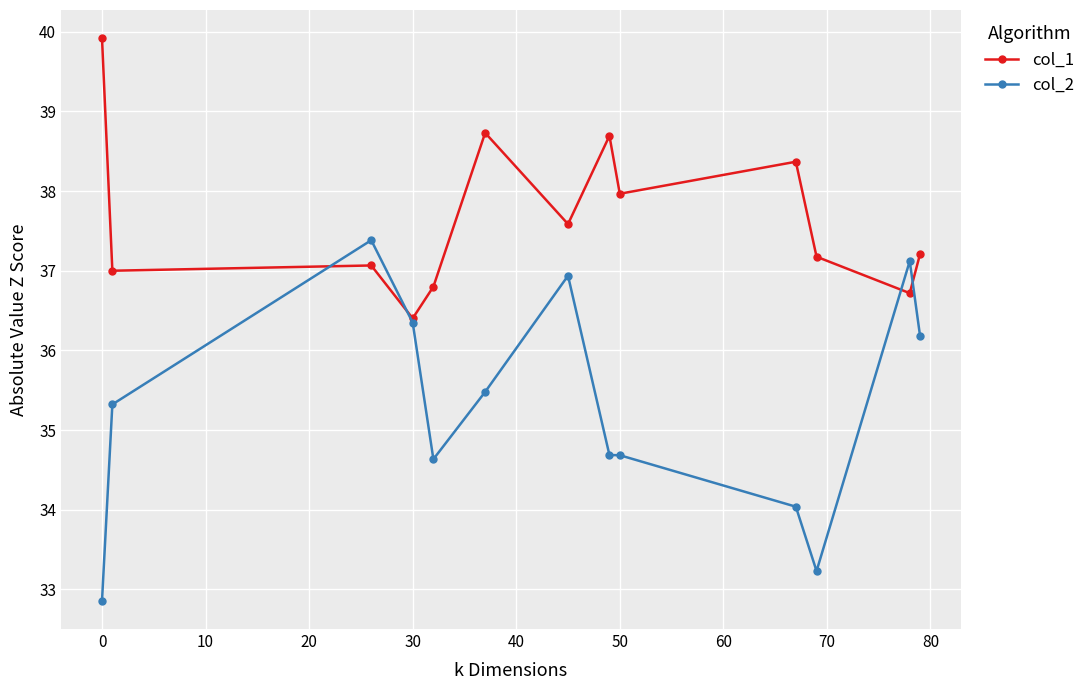

What is the value of the col_2 point at the 7th from the left?

36.9